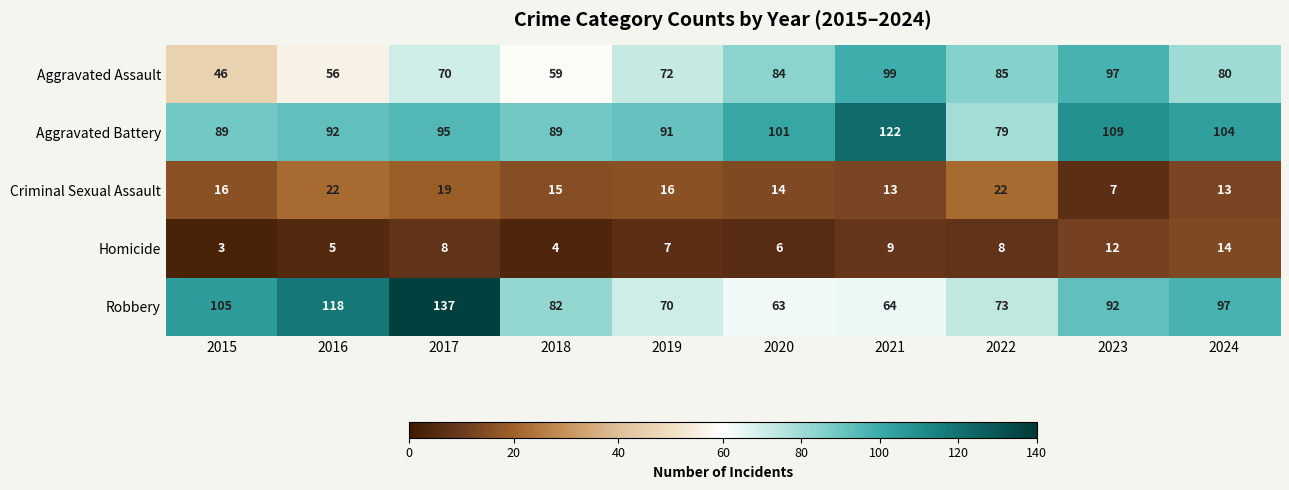

At which category is the sum across all series the highest?

2017